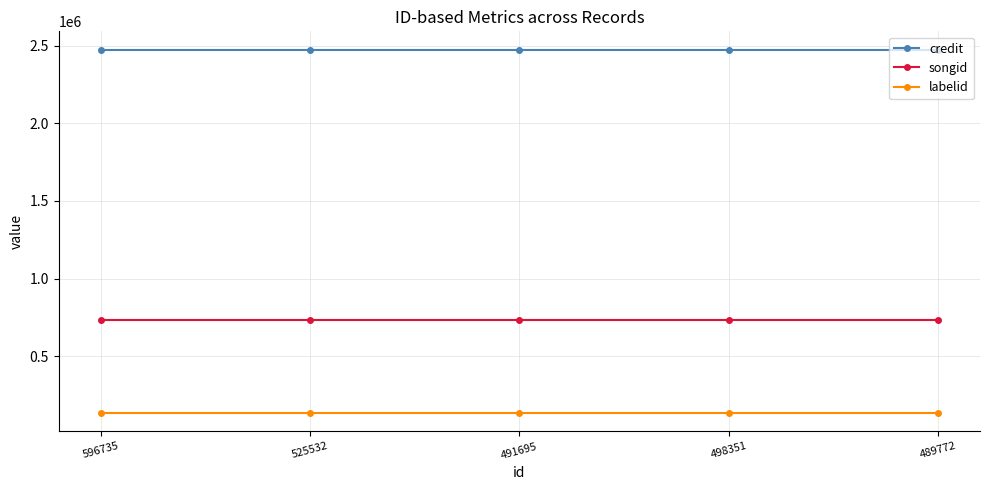

What is the spread (max minus min) of values at 489772?

2343581